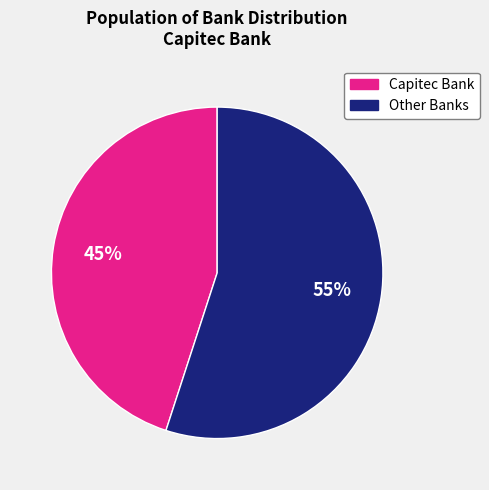

How many segments does this pie chart have?

2